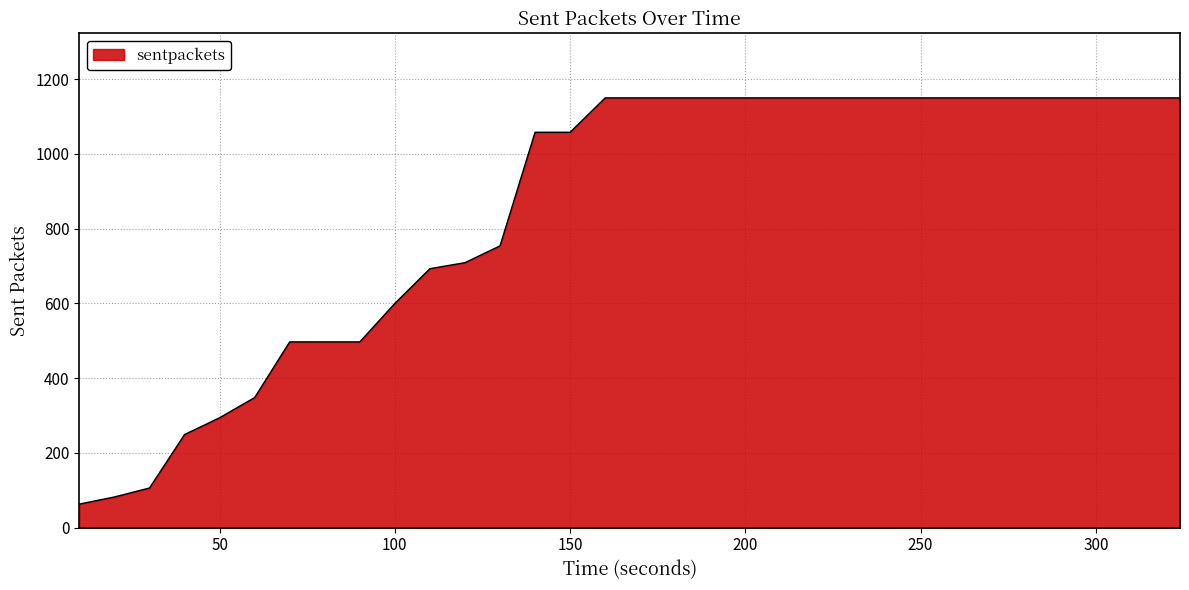

What is the minimum value shown in the chart?

63